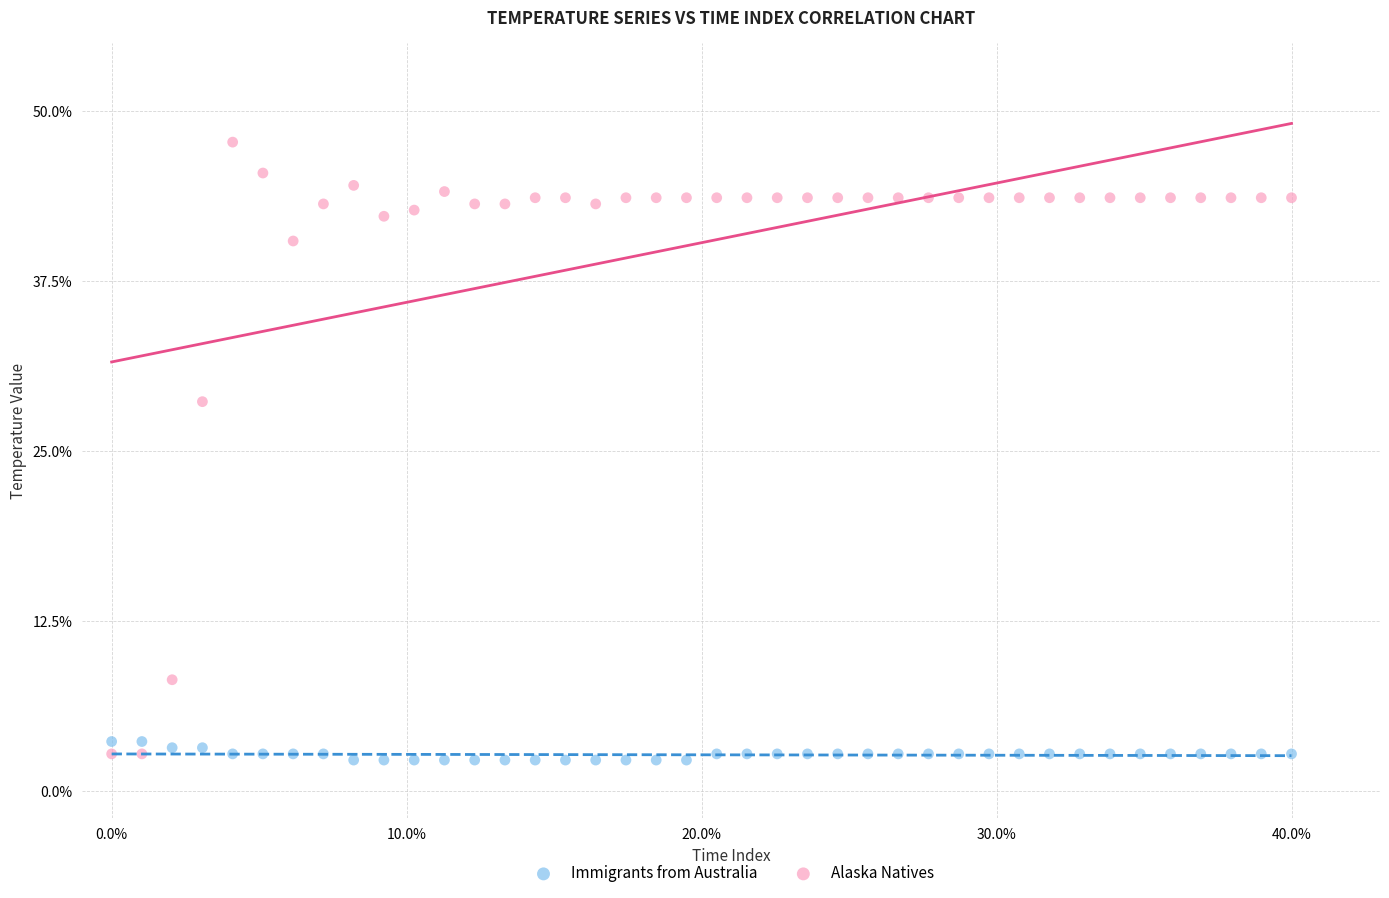

Across all data points, what is the range of Y values (max minus min)?

45.5